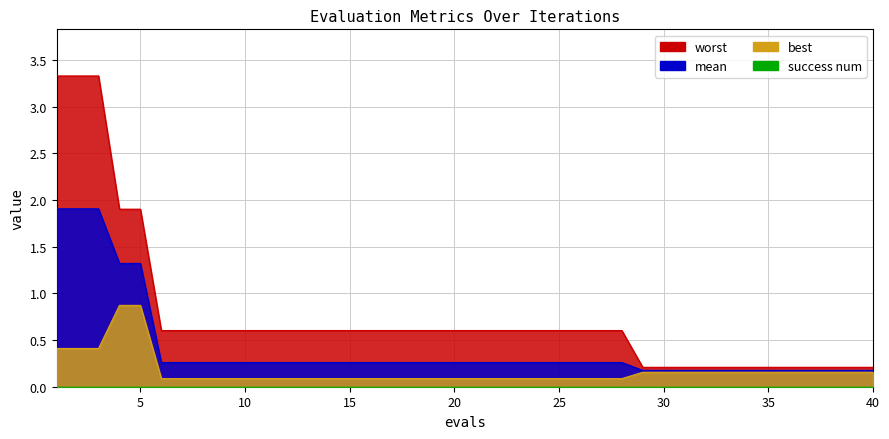

What is the difference between the maximum and second lowest values in the worst series?

3.1